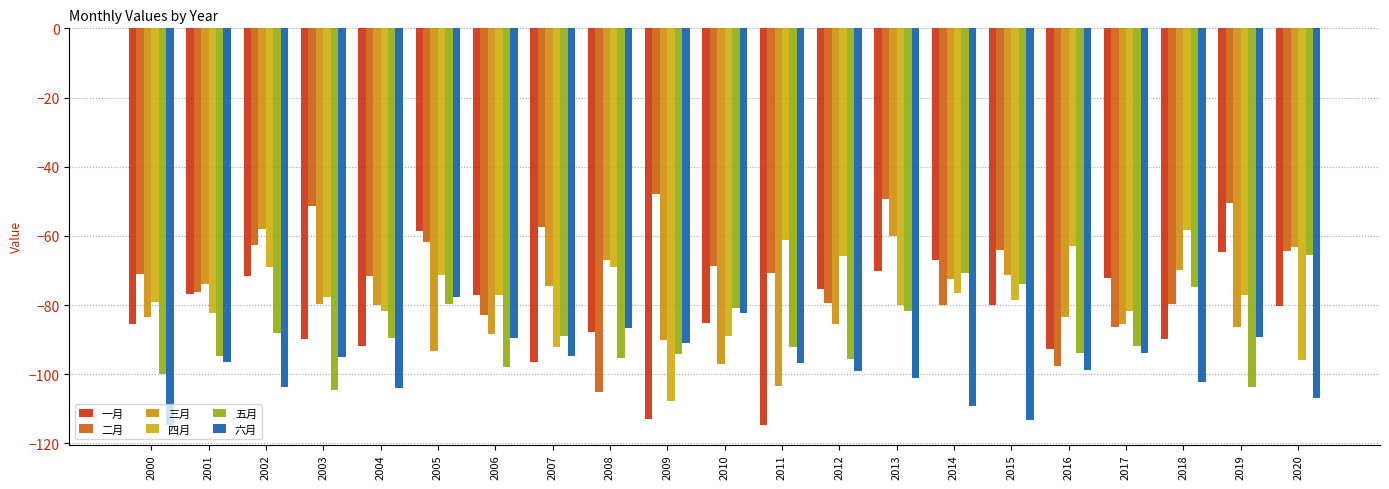

Reading left to right, list all the values displayed in this chart.

一月: -85.5	-76.9	-71.5	-89.9	-91.8	-58.5	-77.1	-96.4	-87.8	-113.0	-85.2	-114.6	-75.4	-70.1	-67.1	-79.9	-92.7	-72.1	-89.7	-64.6	-80.2
二月: -71.1	-76.1	-62.7	-51.4	-71.5	-61.8	-82.7	-57.5	-105.1	-47.8	-68.8	-70.8	-79.5	-49.2	-80.1	-64.2	-97.6	-86.2	-79.6	-50.4	-64.5
三月: -83.4	-73.9	-58.0	-79.6	-80.0	-93.4	-88.5	-74.5	-67.1	-90.1	-97.1	-103.4	-85.6	-60.1	-72.6	-71.4	-83.5	-85.5	-70.0	-86.3	-63.1
四月: -79.1	-82.3	-69.0	-77.6	-81.8	-71.4	-77.2	-92.2	-69.0	-107.7	-88.9	-61.2	-65.9	-80.0	-76.4	-78.4	-63.0	-81.6	-58.3	-77.0	-95.8
五月: -100.0	-94.7	-88.0	-104.6	-89.5	-79.6	-97.9	-88.9	-95.2	-94.1	-80.9	-92.0	-95.7	-81.6	-70.8	-73.8	-93.9	-91.9	-74.8	-103.7	-65.6
六月: -114.6	-96.5	-103.8	-95.0	-104.1	-77.6	-89.5	-94.7	-86.6	-91.0	-82.3	-96.6	-99.0	-101.2	-109.1	-113.2	-98.9	-93.8	-102.2	-89.2	-106.9